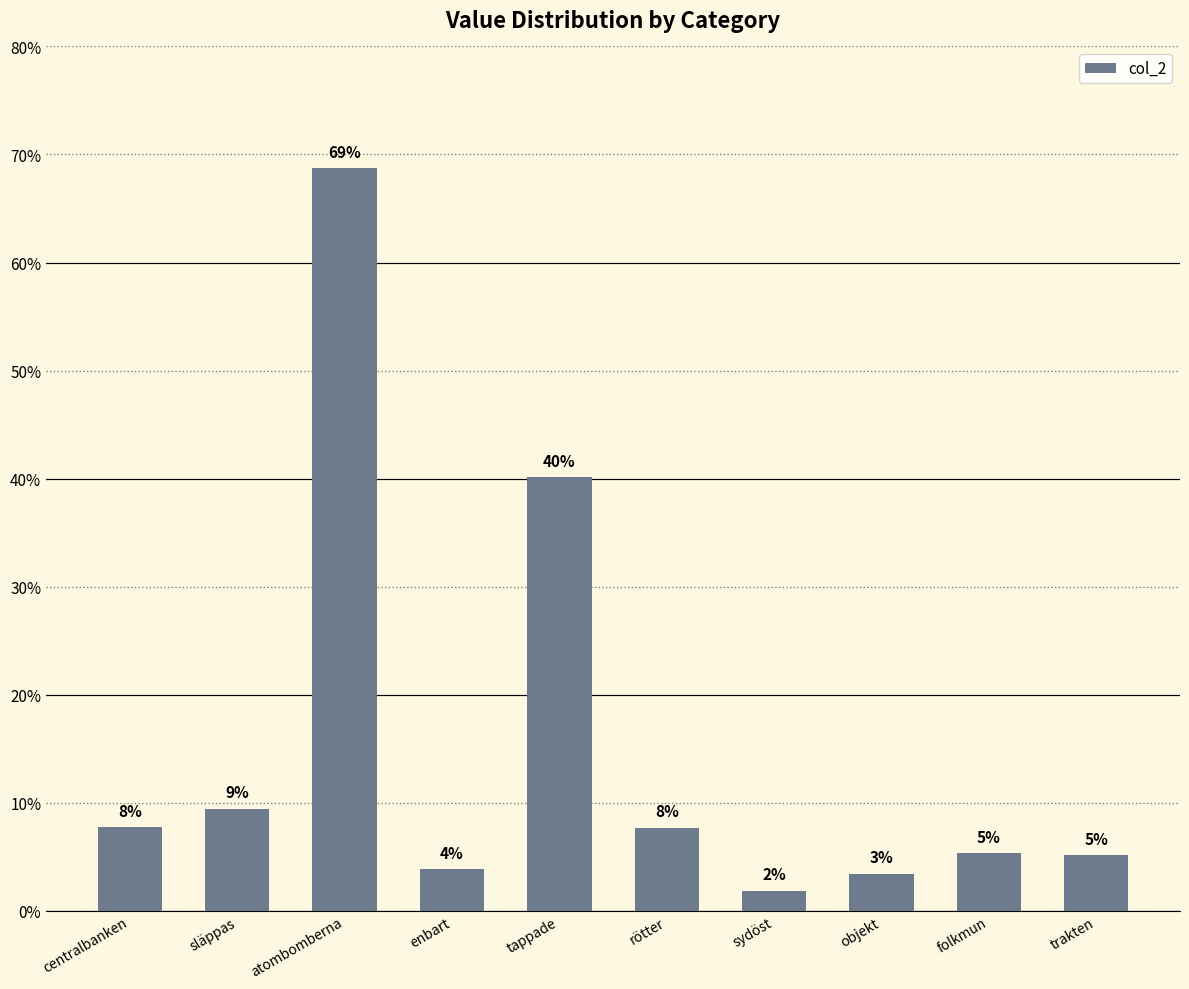

Reading left to right, transcribe all the data shown in this chart.

centralbanken=0.1	släppas=0.1	atombomberna=0.7	enbart=0.0	tappade=0.4	rötter=0.1	sydöst=0.0	objekt=0.0	folkmun=0.1	trakten=0.1